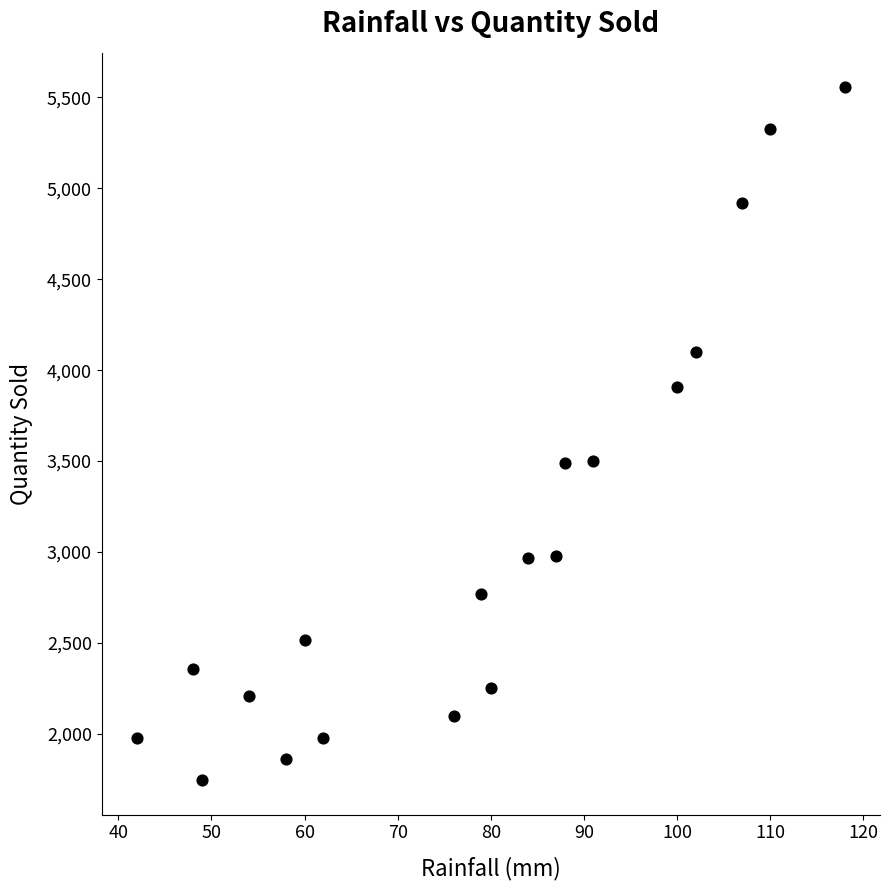

What is the range of Y values (max minus min)?

3810